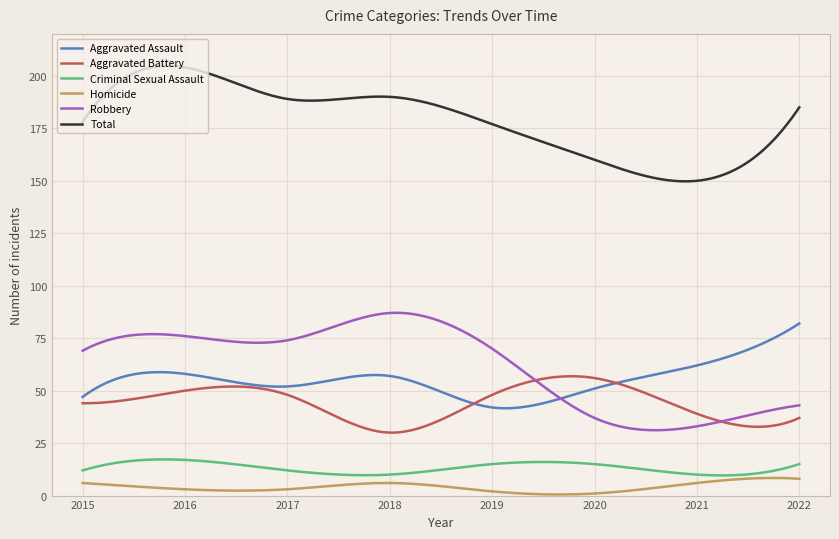

What is the maximum value shown in the chart?

204.8